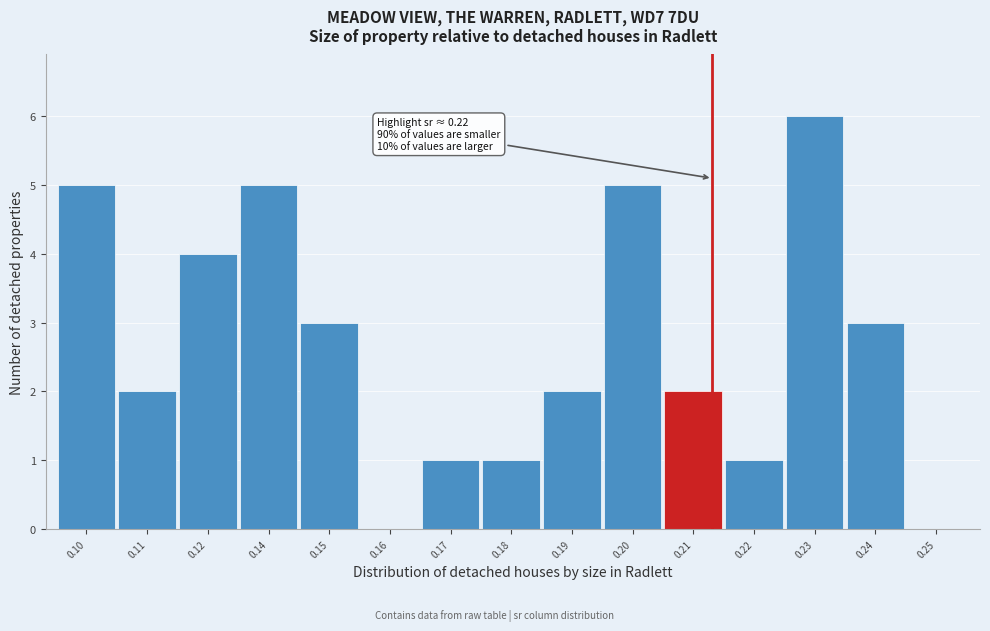

Reading left to right, list all the values displayed in this chart.

0.10=5	0.11=2	0.12=4	0.14=5	0.15=3	0.16=0	0.17=1	0.18=1	0.19=2	0.20=5	0.21=2	0.22=1	0.23=6	0.24=3	0.25=0